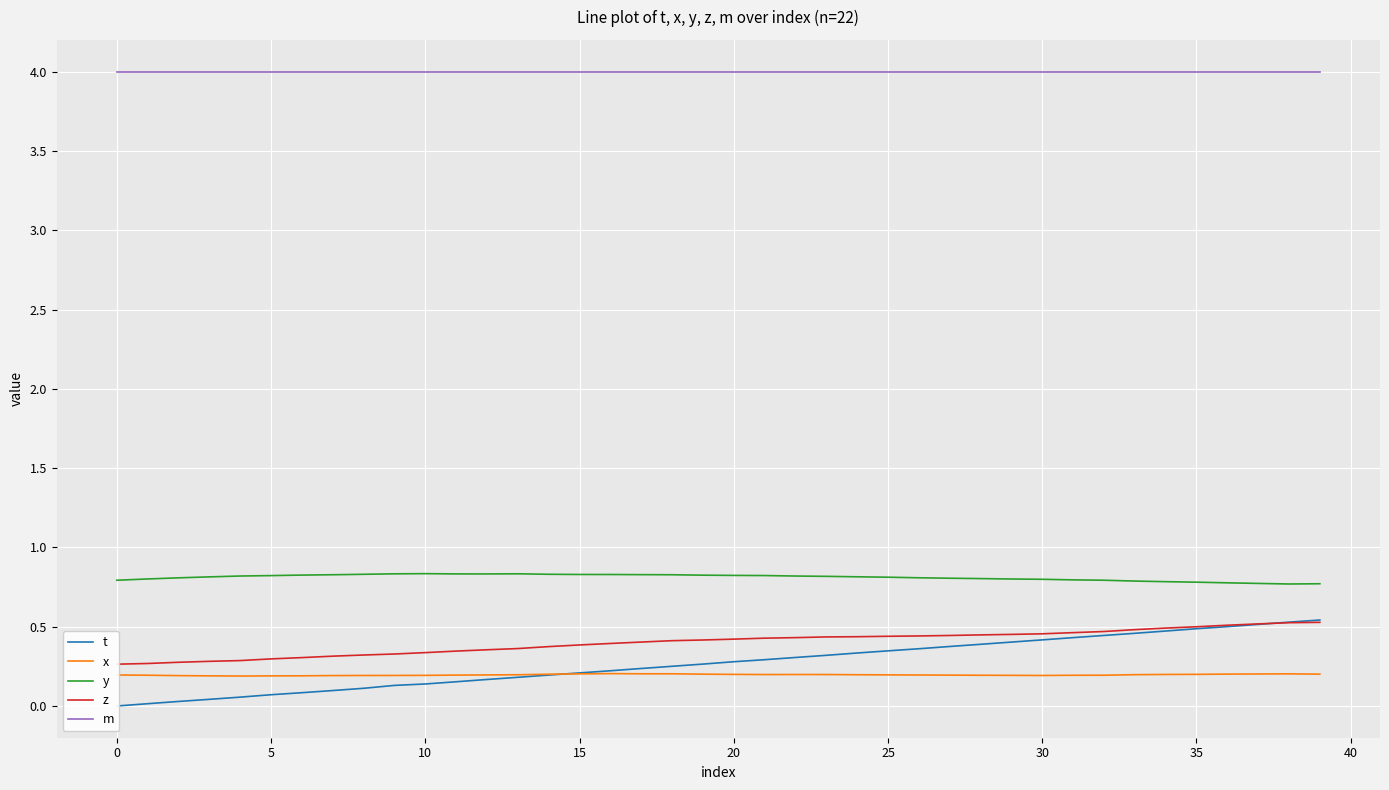

How many y values are between 0 and 1?

40